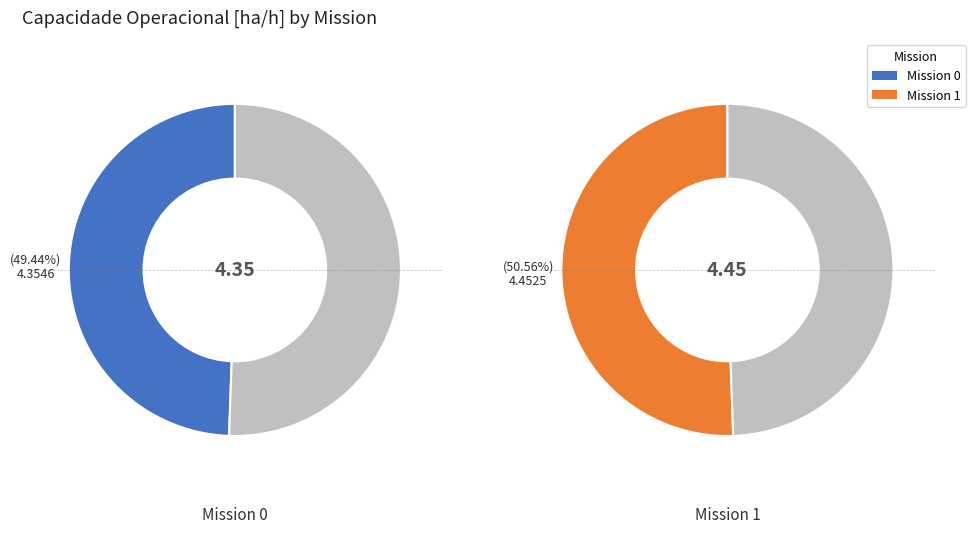

Is it true that 1 is 51% of the pie?

True